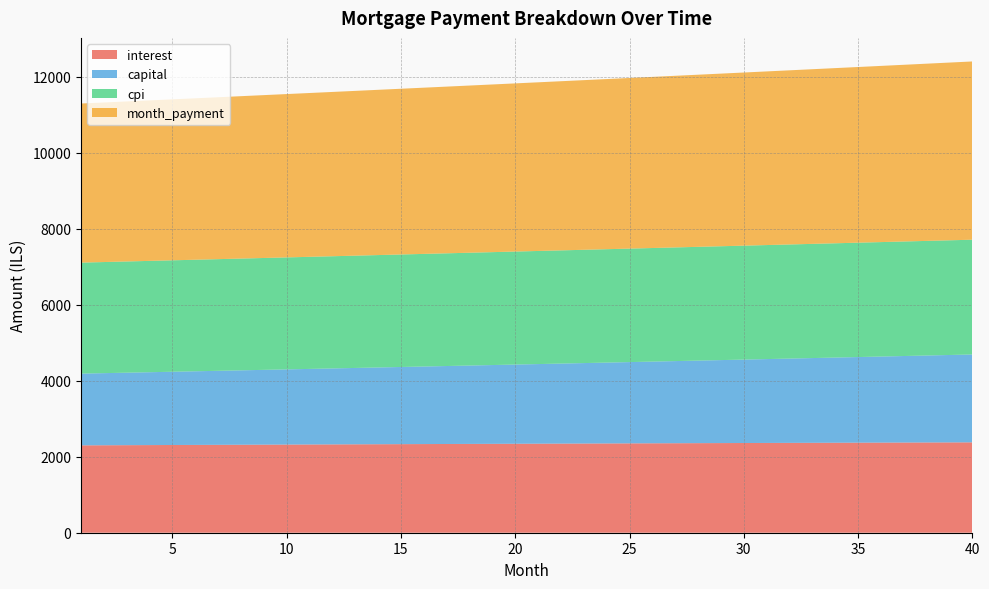

Reading right to left, extract all data points from this chart.

interest: 40=2377.4	39=2375.8	38=2374.1	37=2372.4	36=2370.7	35=2369.0	34=2367.2	33=2365.4	32=2363.6	31=2361.8	30=2360.0	29=2358.1	28=2356.2	27=2354.3	26=2352.4	25=2350.5	24=2348.5	23=2346.5	22=2344.5	21=2342.5	20=2340.5	19=2338.4	18=2336.3	17=2334.2	16=2332.1	15=2330.0	14=2327.8	13=2325.7	12=2323.5	11=2321.3	10=2319.1	9=2316.8	8=2314.6	7=2312.3	6=2310.0	5=2307.7	4=2305.4	3=2303.1	2=2300.7	1=2298.3
capital: 40=2311.4	39=2299.4	38=2287.5	37=2275.7	36=2263.8	35=2252.1	34=2240.4	33=2228.8	32=2217.2	31=2205.7	30=2194.3	29=2182.9	28=2171.6	27=2160.3	26=2149.1	25=2138.0	24=2126.9	23=2115.8	22=2104.8	21=2093.9	20=2083.1	19=2072.3	18=2061.5	17=2050.8	16=2040.2	15=2029.6	14=2019.1	13=2008.6	12=1998.2	11=1987.8	10=1977.5	9=1967.2	8=1957.0	7=1946.9	6=1936.8	5=1926.7	4=1916.7	3=1906.8	2=1896.9	1=1887.0
cpi: 40=3019.1	39=3017.0	38=3014.9	37=3012.8	36=3010.6	35=3008.5	34=3006.3	33=3004.0	32=3001.8	31=2999.5	30=2997.2	29=2994.9	28=2992.5	27=2990.1	26=2987.7	25=2985.3	24=2982.8	23=2980.3	22=2977.8	21=2975.3	20=2972.7	19=2970.1	18=2967.5	17=2964.9	16=2962.2	15=2959.5	14=2956.8	13=2954.1	12=2951.3	11=2948.6	10=2945.8	9=2943.0	8=2940.1	7=2937.3	6=2934.4	5=2931.5	4=2928.6	3=2925.6	2=2922.7	1=2919.7
month_payment: 40=4688.9	39=4675.2	38=4661.6	37=4648.1	36=4634.5	35=4621.1	34=4607.6	33=4594.2	32=4580.9	31=4567.5	30=4554.3	29=4541.0	28=4527.8	27=4514.6	26=4501.5	25=4488.4	24=4475.4	23=4462.4	22=4449.4	21=4436.4	20=4423.5	19=4410.7	18=4397.8	17=4385.1	16=4372.3	15=4359.6	14=4346.9	13=4334.3	12=4321.7	11=4309.1	10=4296.6	9=4284.1	8=4271.6	7=4259.2	6=4246.8	5=4234.4	4=4222.1	3=4209.9	2=4197.6	1=4185.4